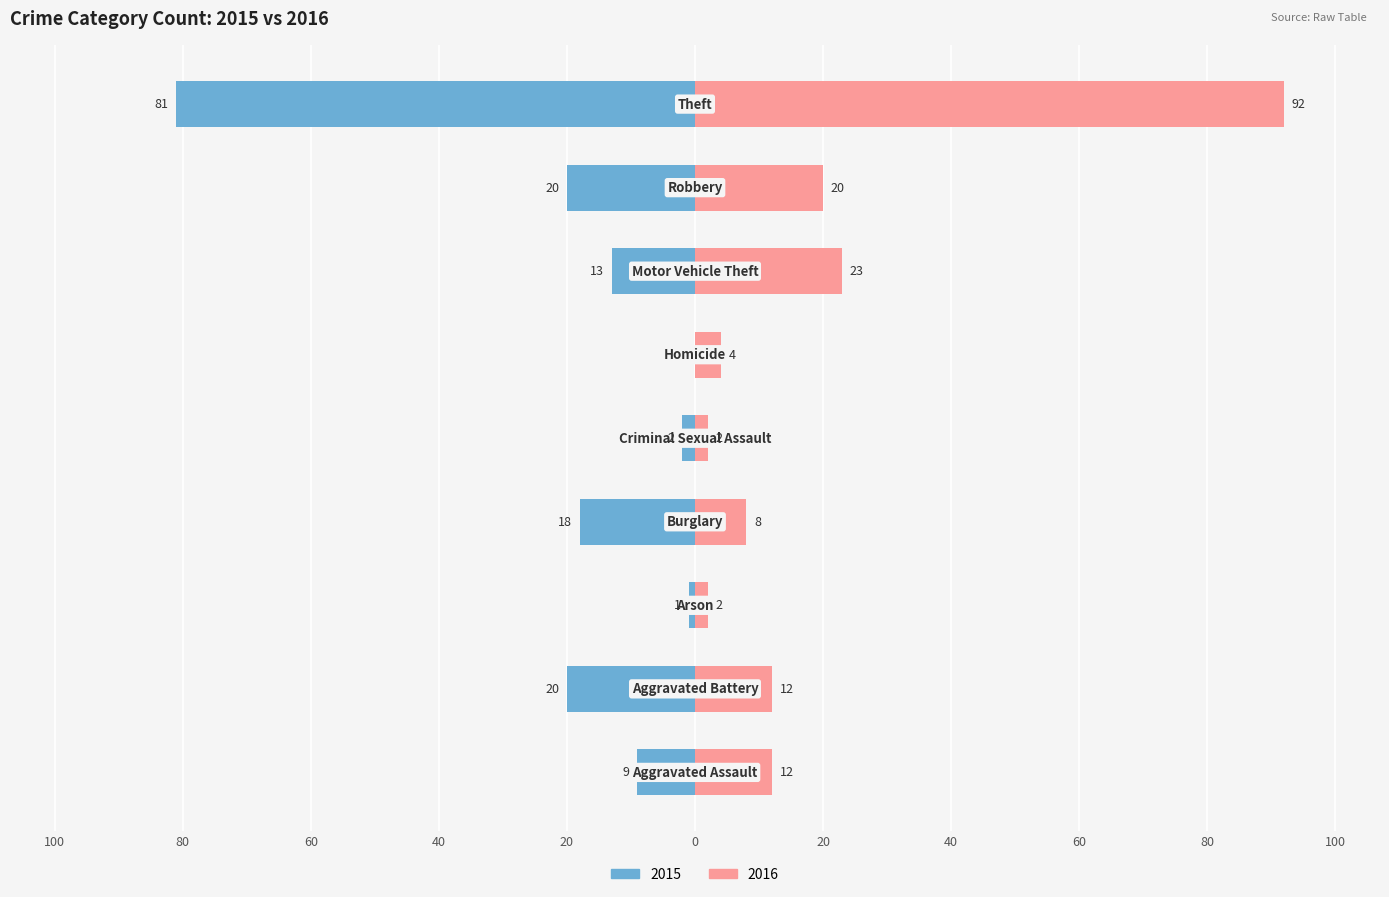

The 2015 series shows -20 at Aggravated Battery. True or false?

True